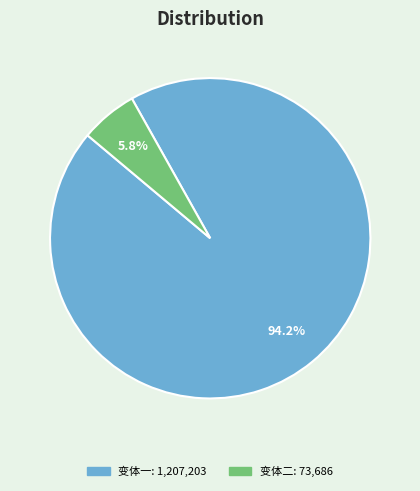

Is there a majority slice in this chart?

Yes